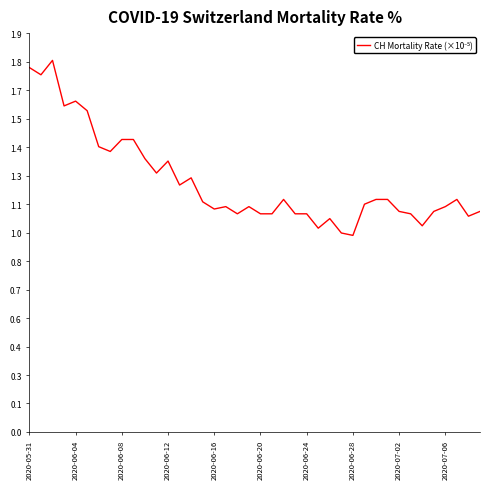

Does the chart have visible grid lines?

No